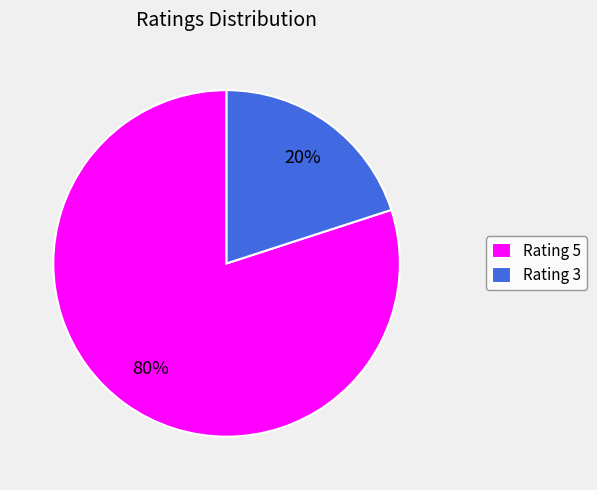

Approximately how many times larger is the value at Rating 5 compared to Rating 3?

4.0